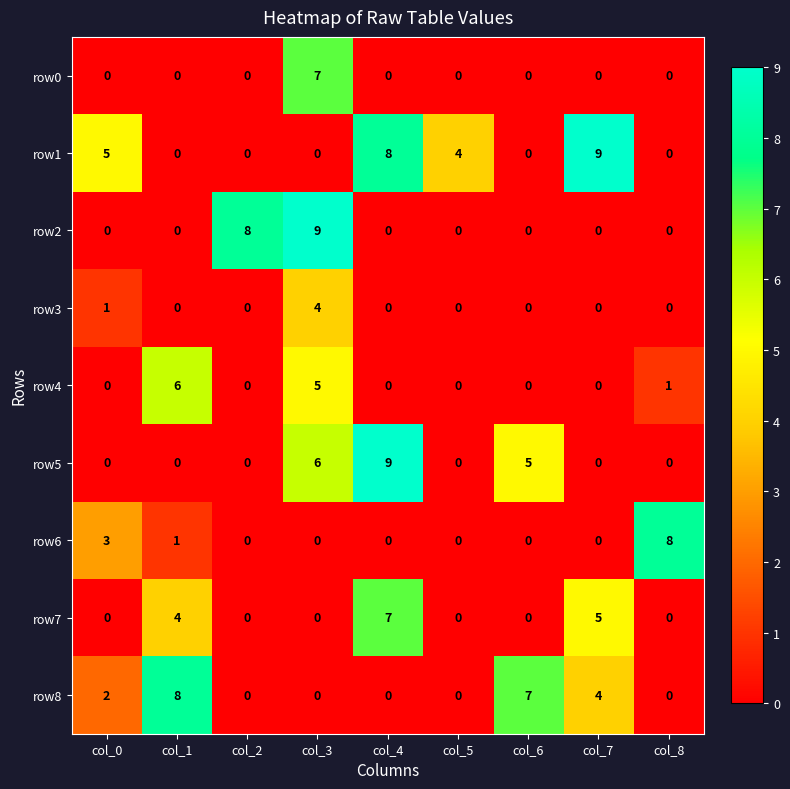

How many row1 values are between 0 and 5?

7